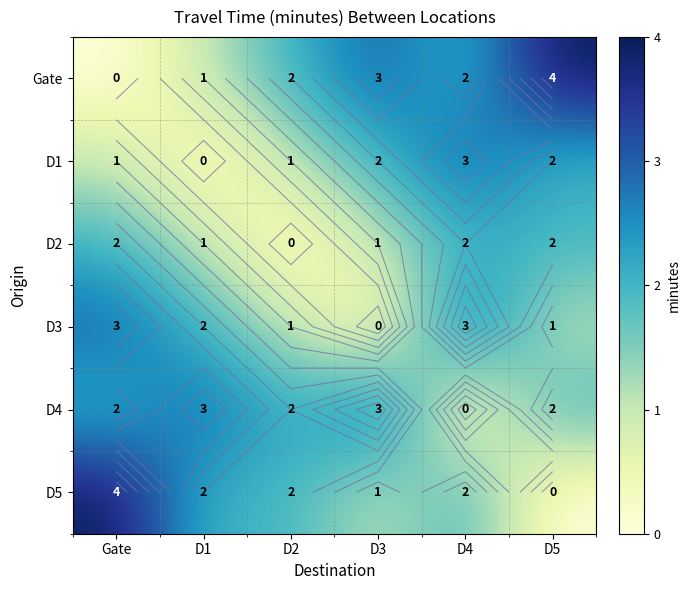

List the series in order of their peak value, lowest first.

D2, D1, D3, D4, Gate, D5